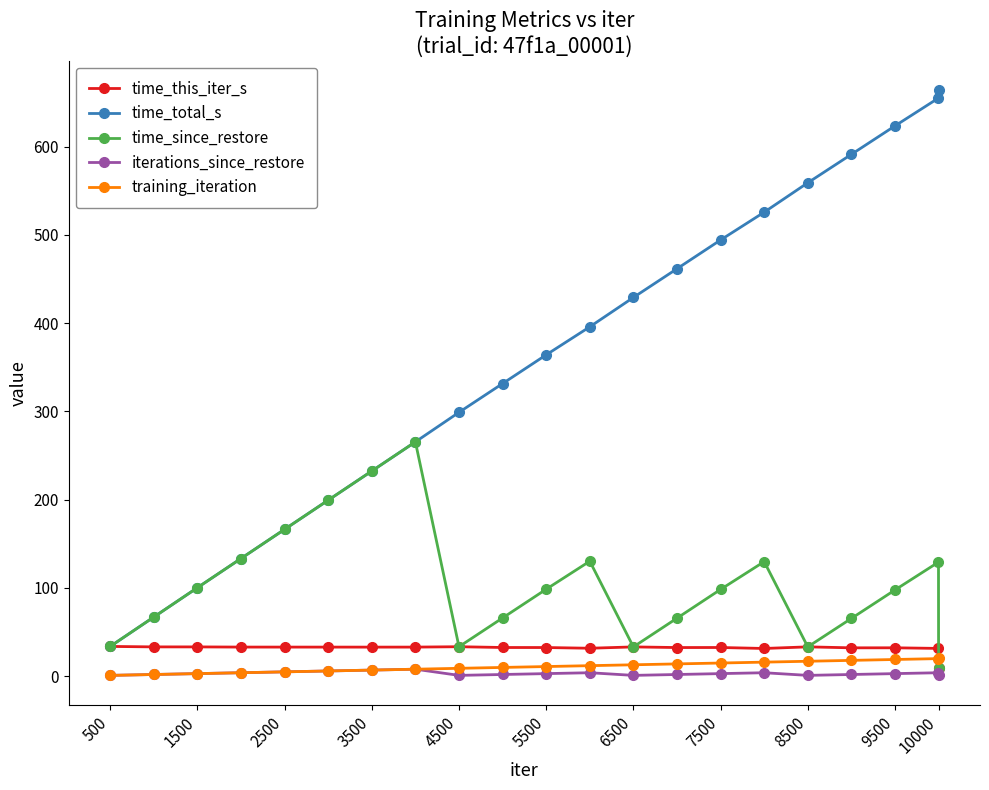

True or false: iterations_since_restore and time_total_s intersect in this chart.

False